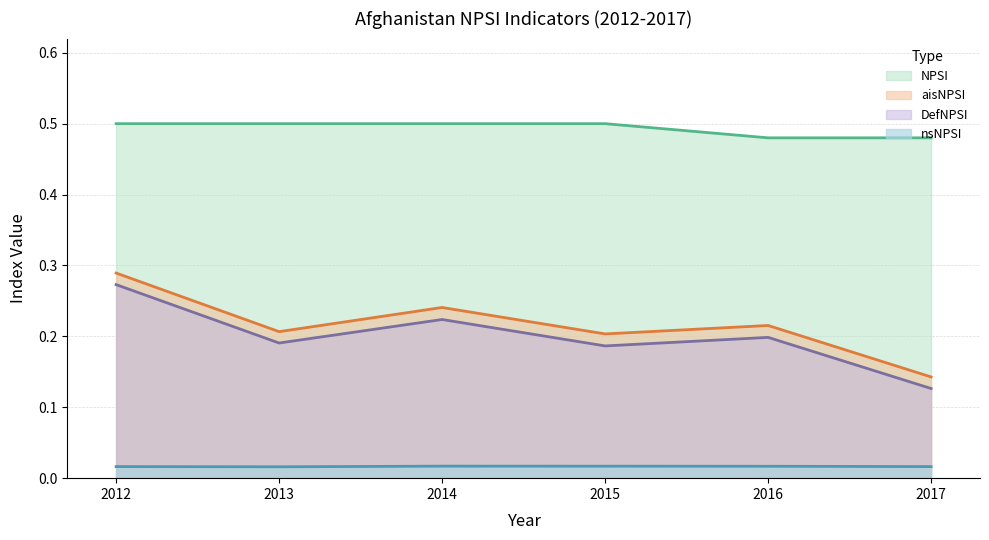

Between 2012 and 2014, which is larger?

2012